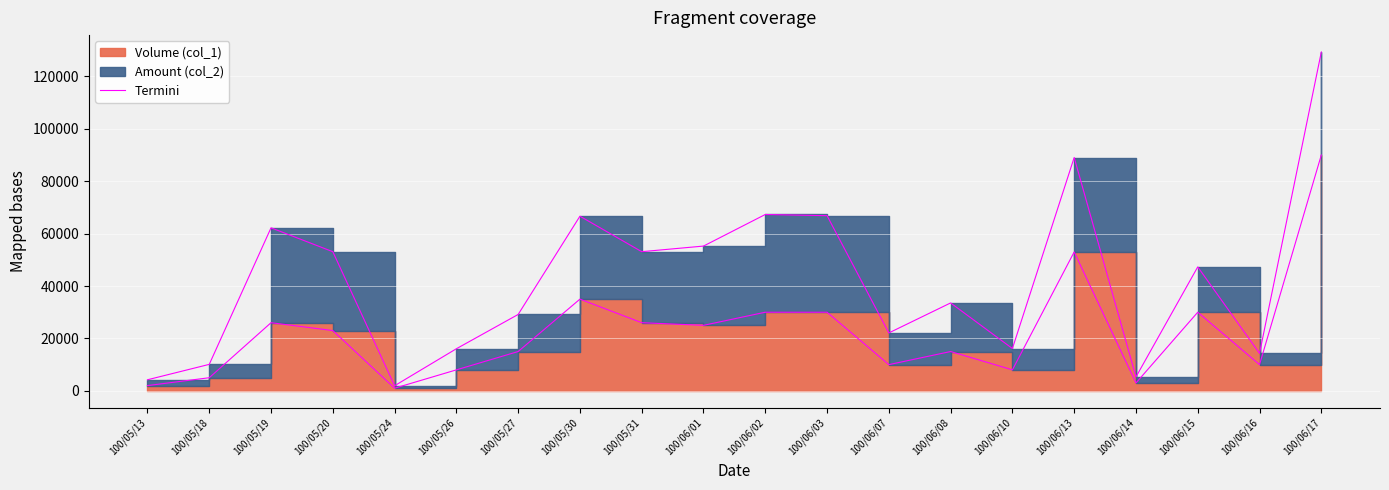

What is the approximate value at 100/06/17?

90000